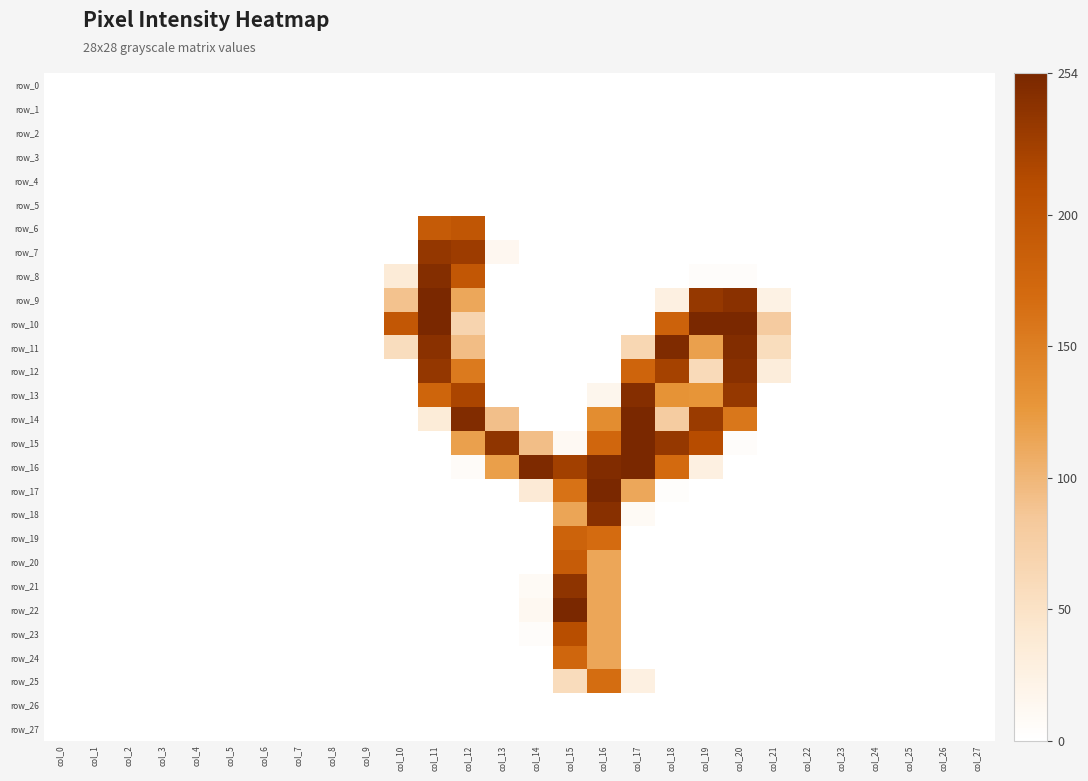

What is the sum of the row_15 values at col_26 and col_16?

175